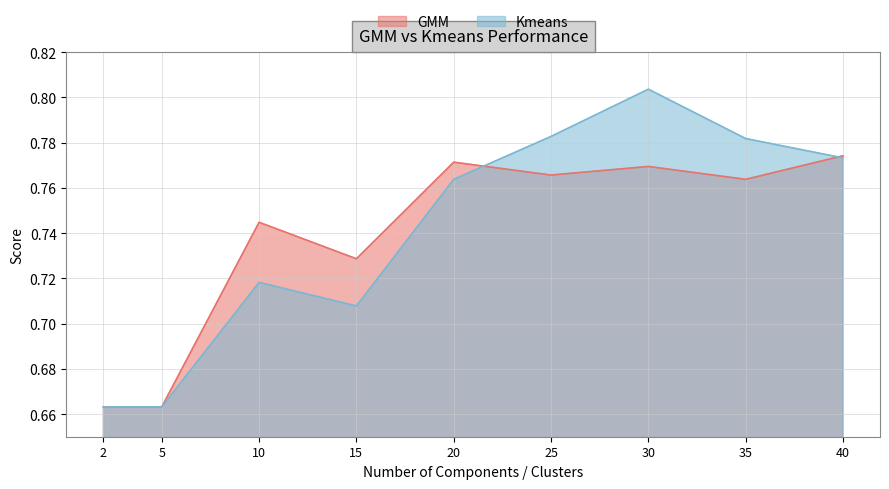

Does the chart display data point markers on the line(s)?

No